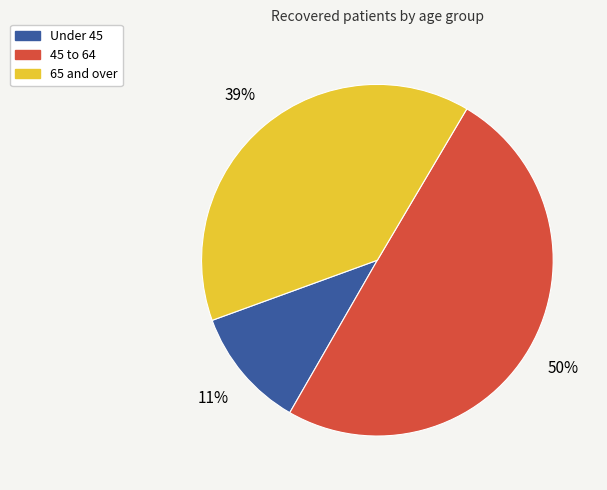

To the nearest percent, what is the average slice percentage?

33%